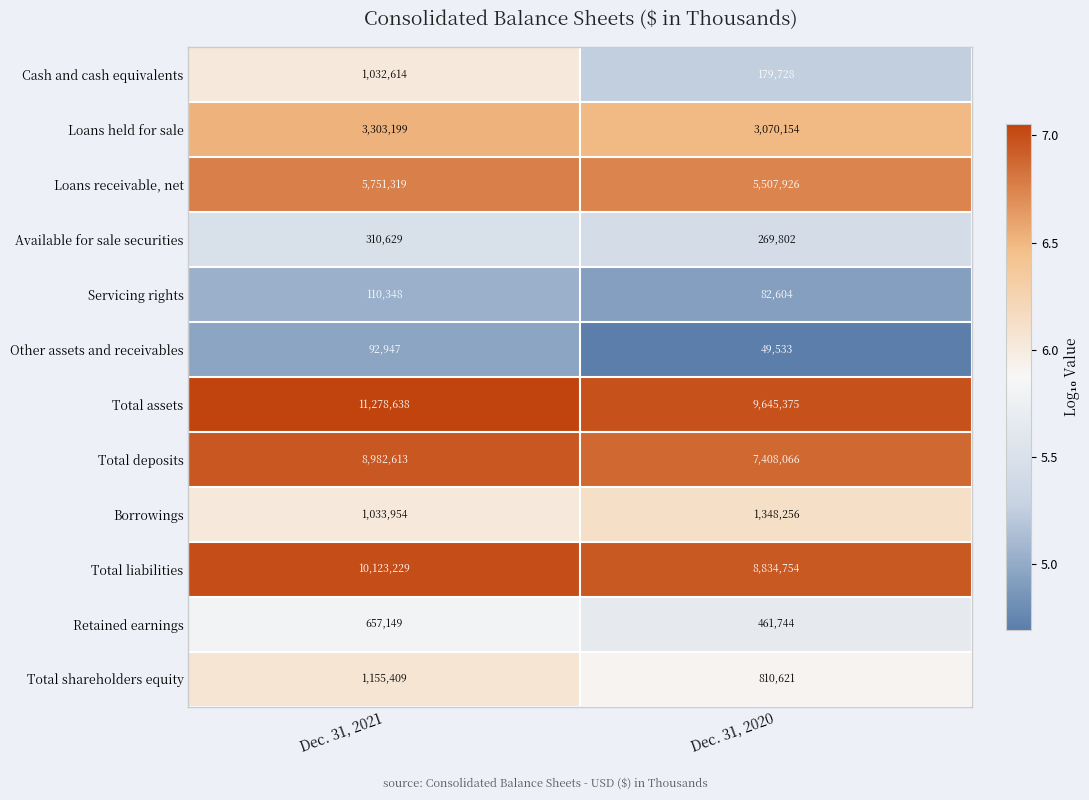

At which category is the sum across all series the highest?

Dec. 31, 2021